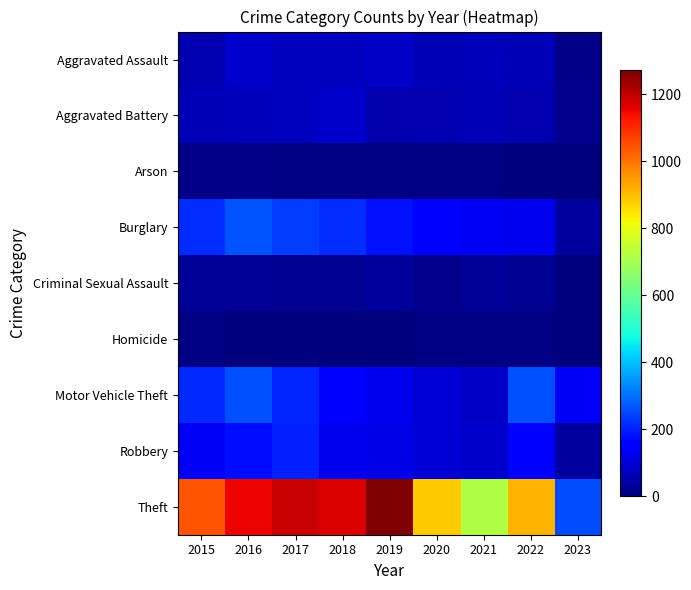

What is the spread (max minus min) of values at 2017?

1184